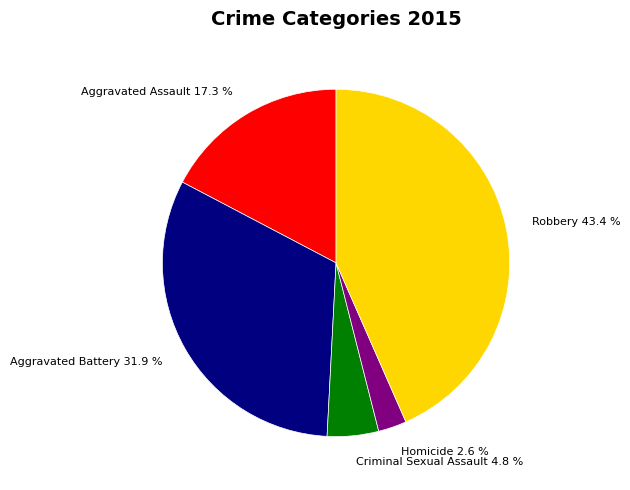

Between Robbery and Aggravated Assault, which is larger?

Robbery